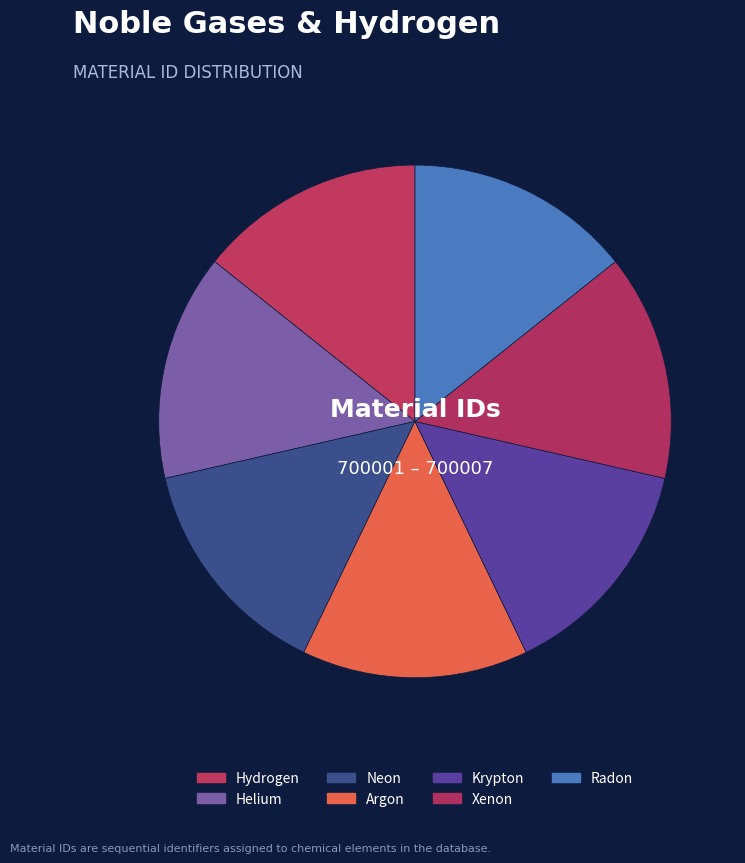

What percentage is the Helium slice, to the nearest percent?

14%